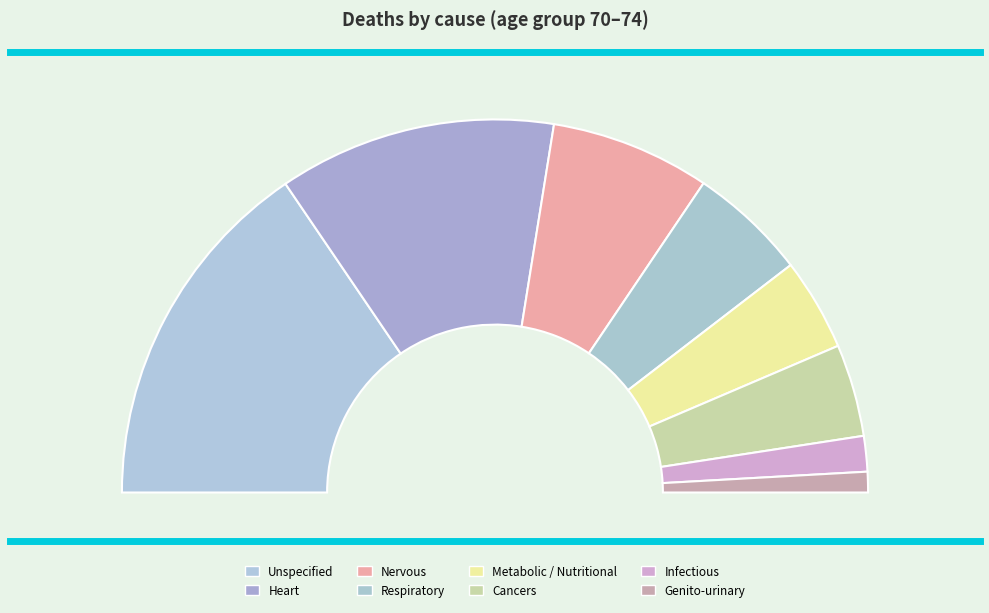

To the nearest percent, what is the difference between the Genito-urinary and Infectious slice percentages?

1%